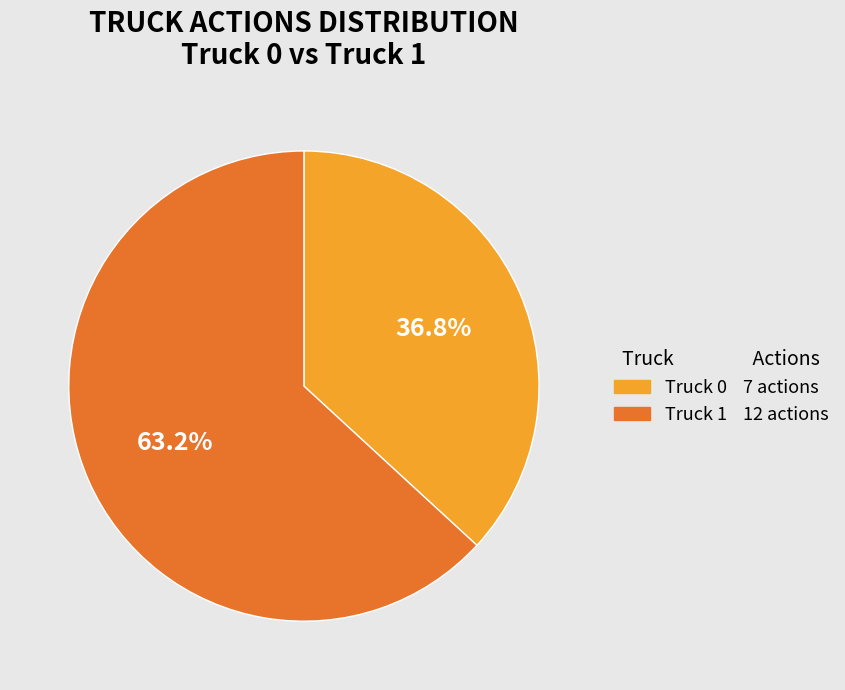

What percentage is the Truck 1 slice, to the nearest percent?

63%